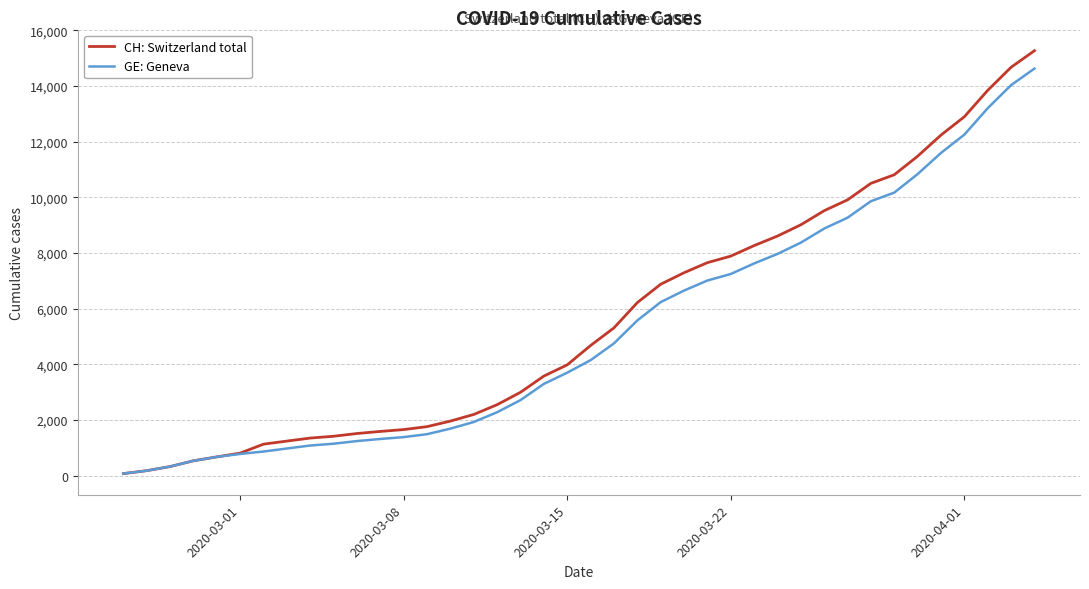

What is the minimum value for CH: Switzerland total?

72